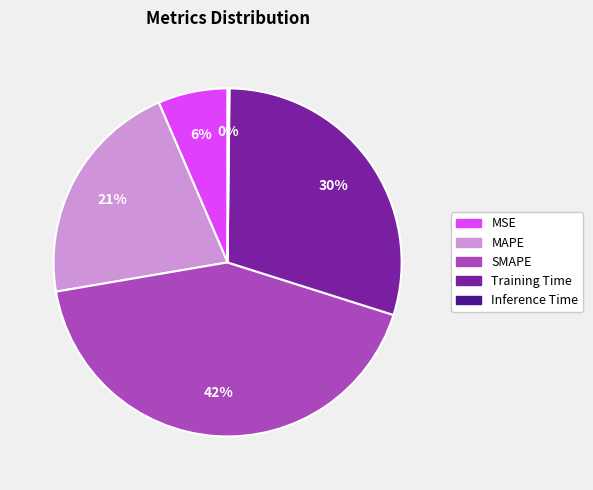

True or false: MSE accounts for 1% of the total.

False